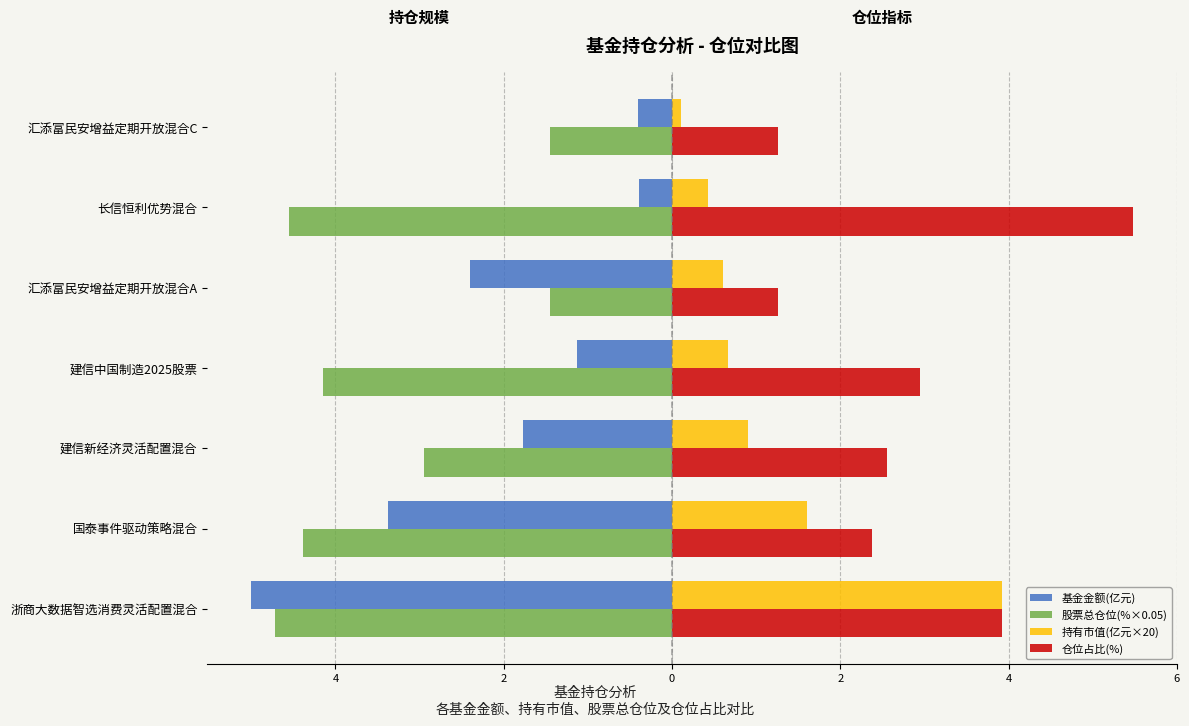

What are all the series names shown in the legend?

基金金额(亿元), 股票总仓位(%×0.05), 持有市值(亿元×20), 仓位占比(%)